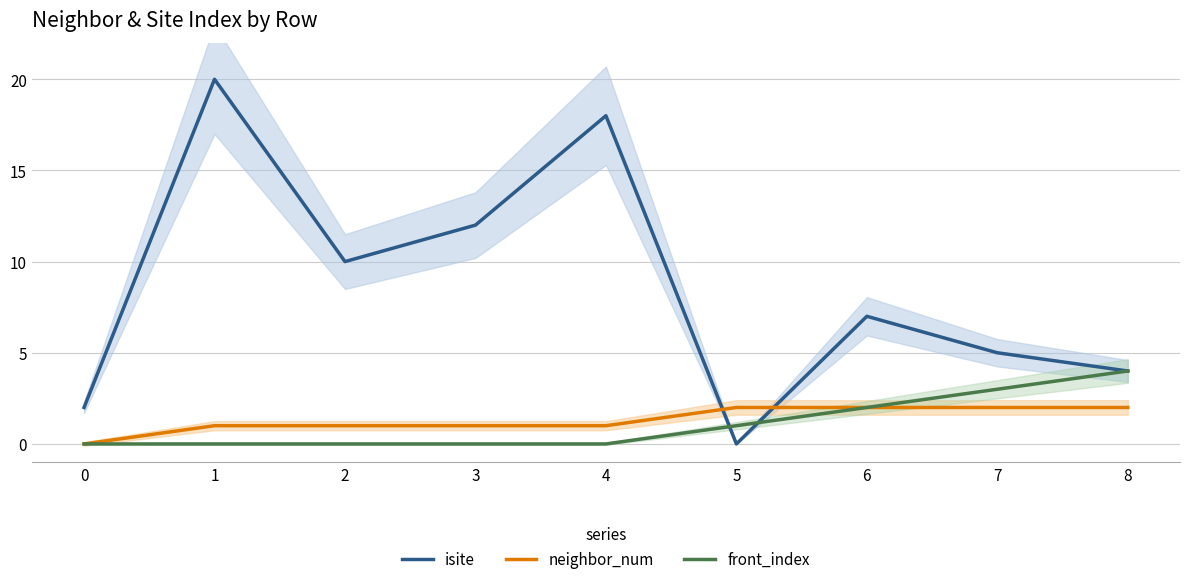

True or false: neighbor_num has a value of 0 at 2.

False